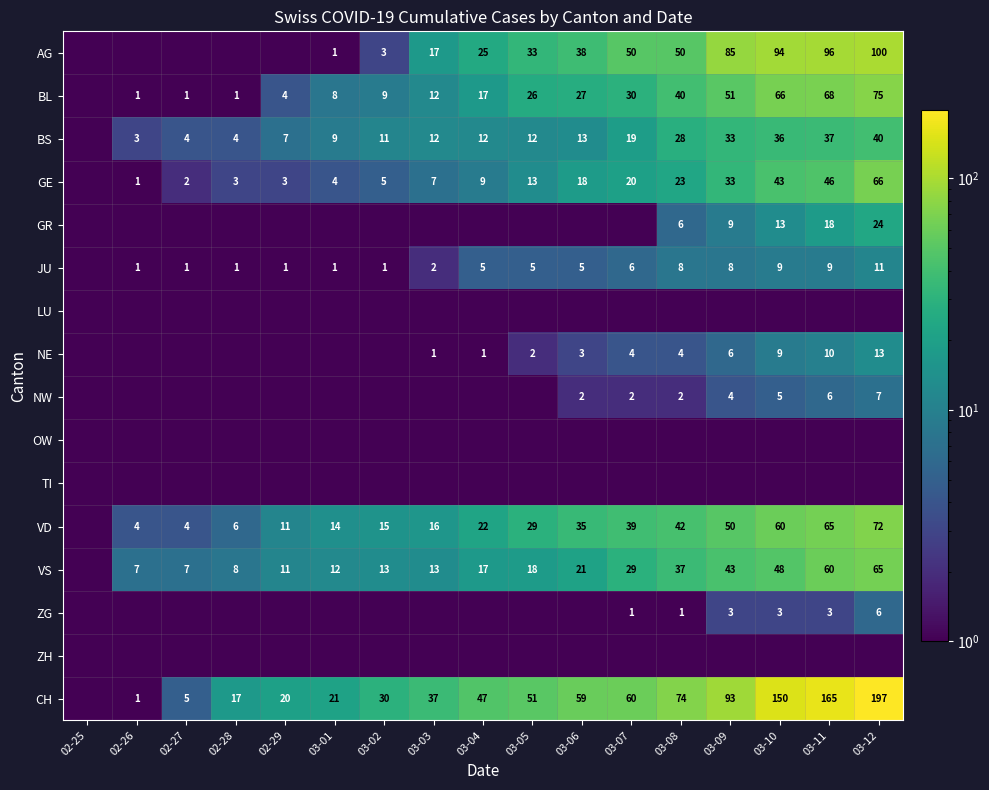

Is the value of CH at 03-02 greater than the value of VS at 03-11?

No